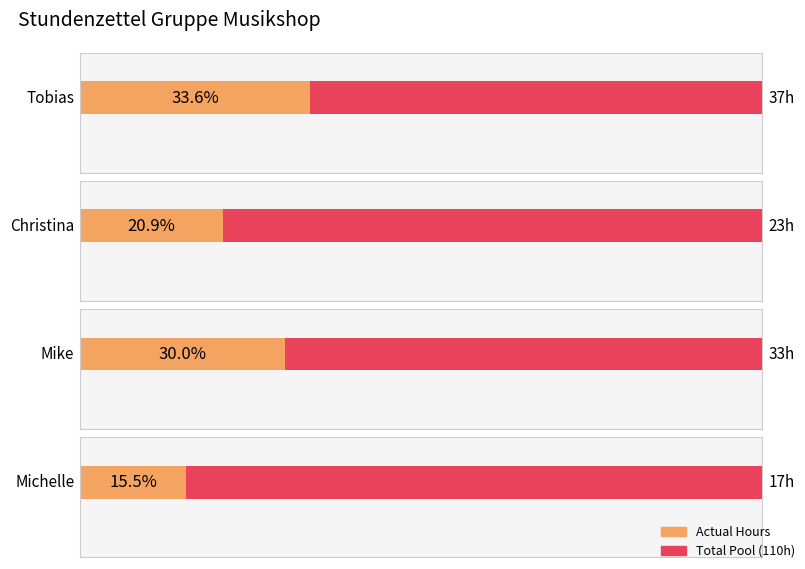

What is the change in value from Tobias to Christina?

-14